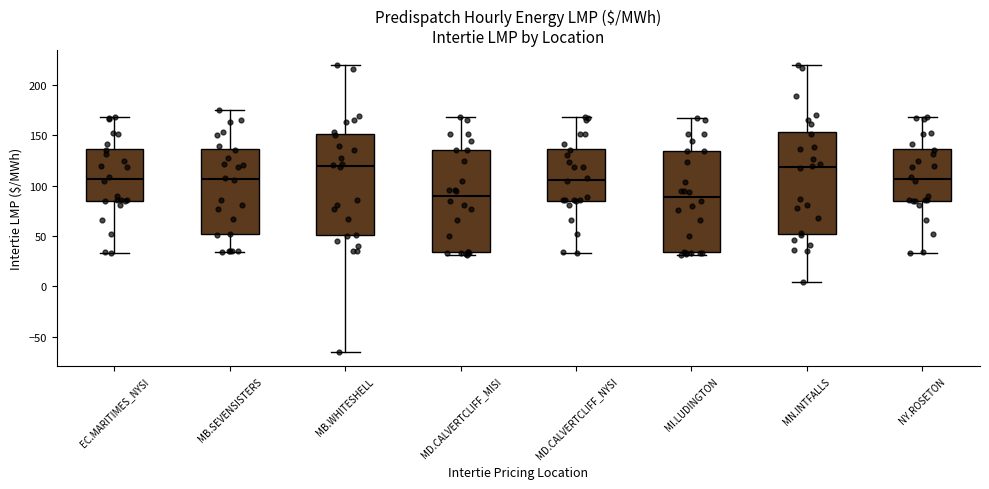

Reading left to right, read every box against the y-axis: the position of its median line, the range the box covers, and the ends of its whiskers. The values are not printed on the chart, so give them approximately, as read against the axis.

EC.MARITIMES_NYSI: median 105, box 85 to 135, whiskers 35 to 170
MB.SEVENSISTERS: median 105, box 50 to 135, whiskers 35 to 175
MB.WHITESHELL: median 120, box 50 to 150, whiskers -65 to 220
MD.CALVERTCLIFF_MISI: median 90, box 35 to 135, whiskers 30 to 170
MD.CALVERTCLIFF_NYSI: median 105, box 85 to 135, whiskers 35 to 170
MI.LUDINGTON: median 90, box 35 to 135, whiskers 30 to 165
MN.INTFALLS: median 120, box 50 to 155, whiskers 5 to 220
NY.ROSETON: median 105, box 85 to 135, whiskers 35 to 170